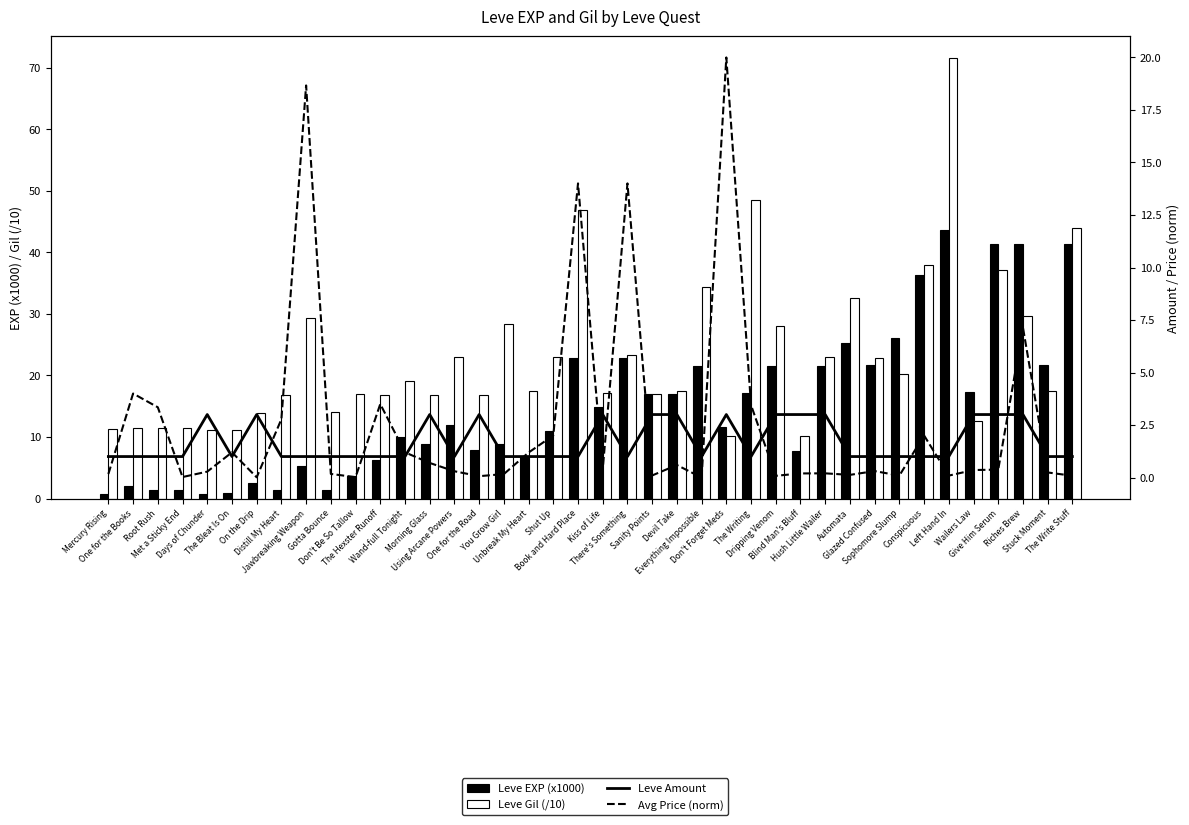

The value of Leve Gil (/10) at Sophomore Slump is 4.6. True or false?

False